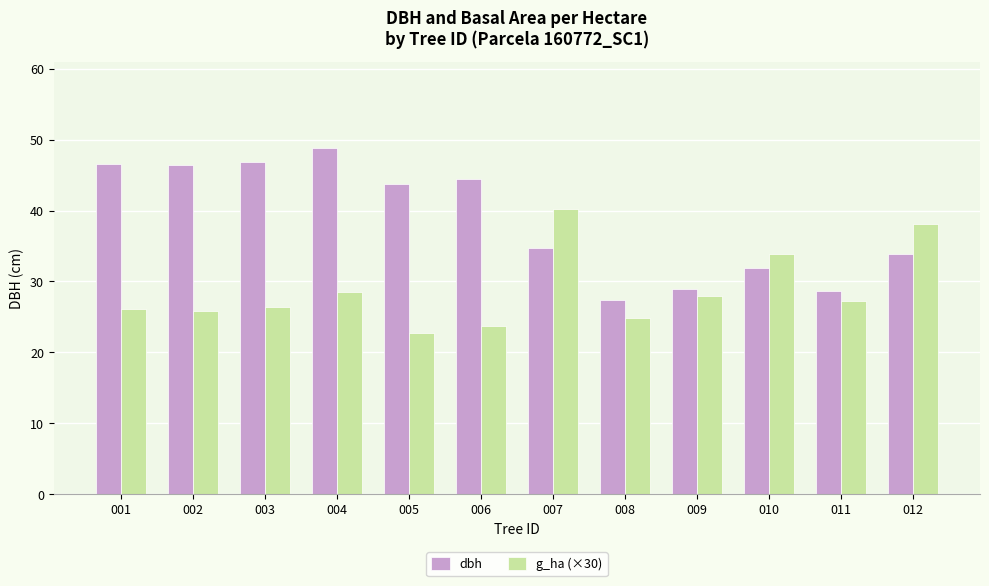

How many bars are there in each group?

2